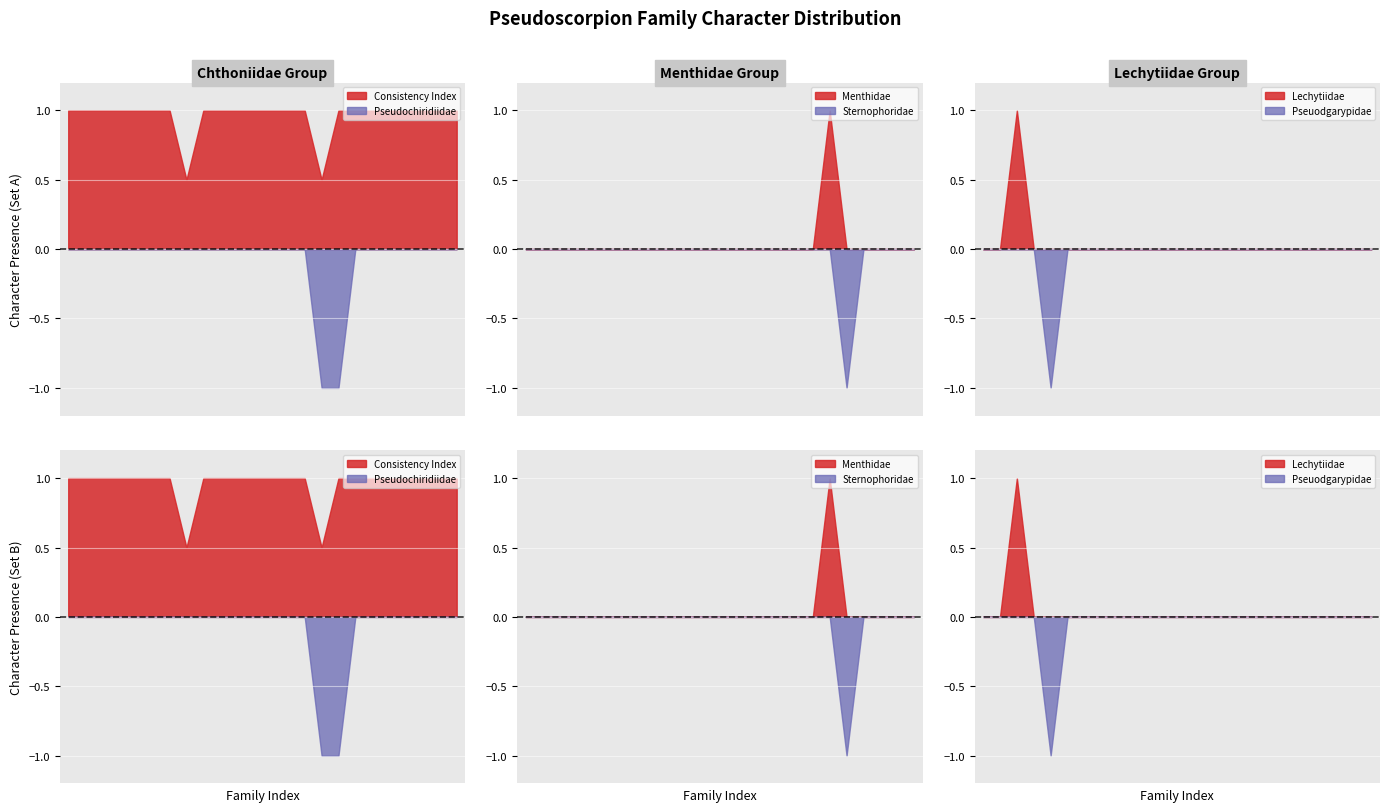

Does the chart display data point markers on the line(s)?

No